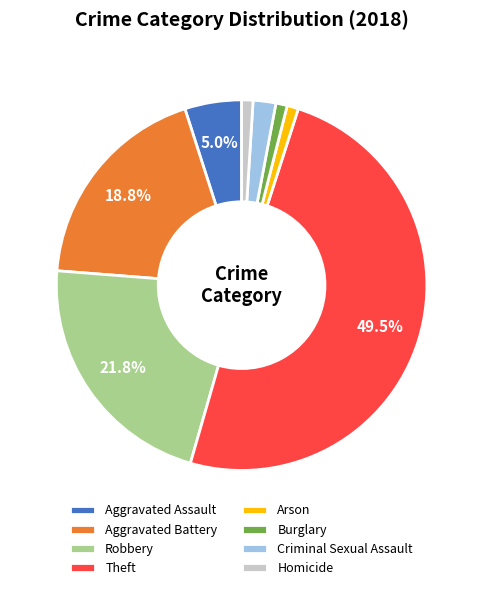

Which category has the biggest portion of the pie?

Theft